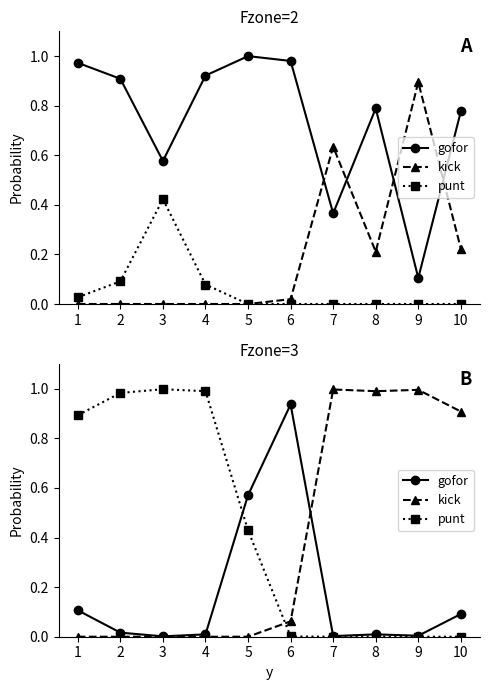

What is the spread (max minus min) of values at 4?

1.0